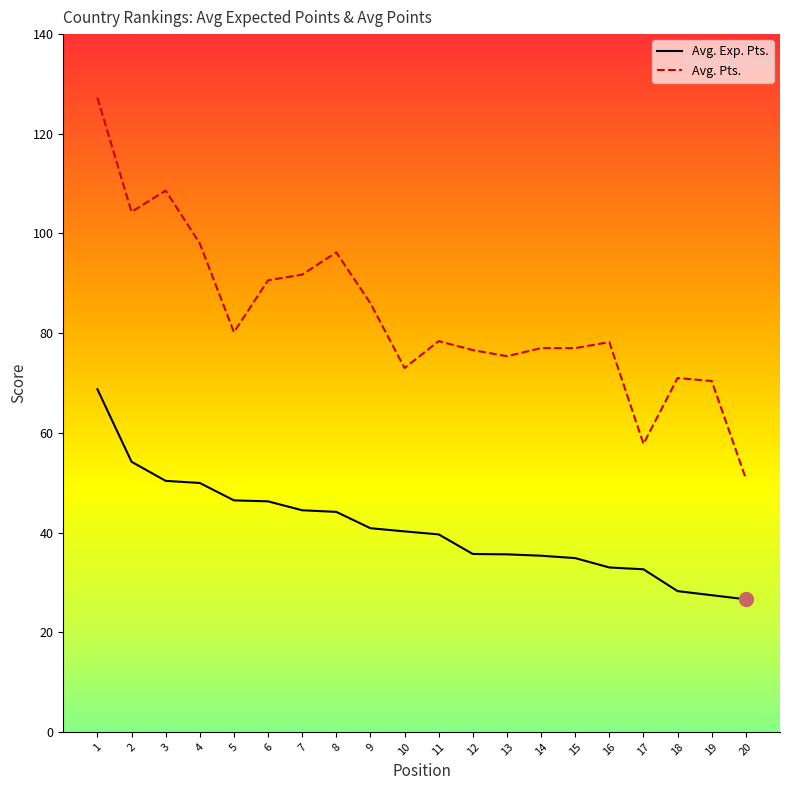

At how many categories does at least one series exceed 36?

20